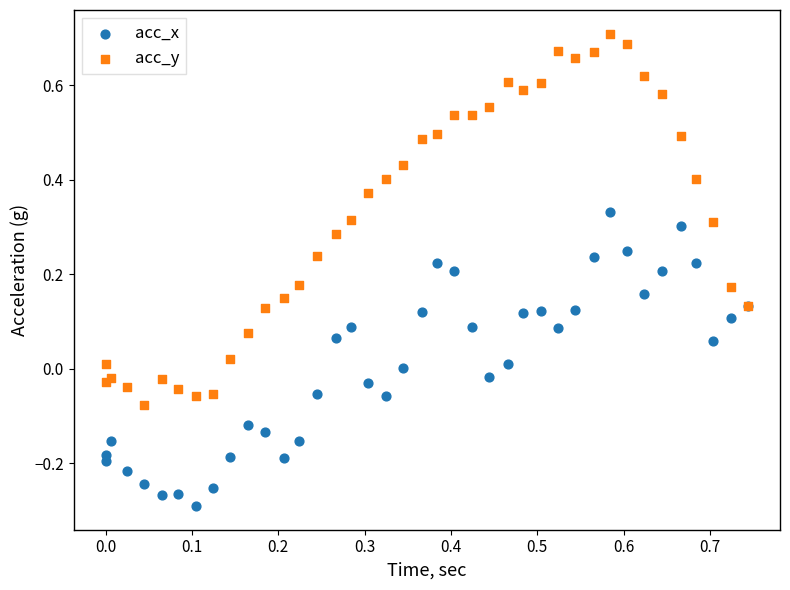

What are all the series names shown in the legend?

acc_x, acc_y